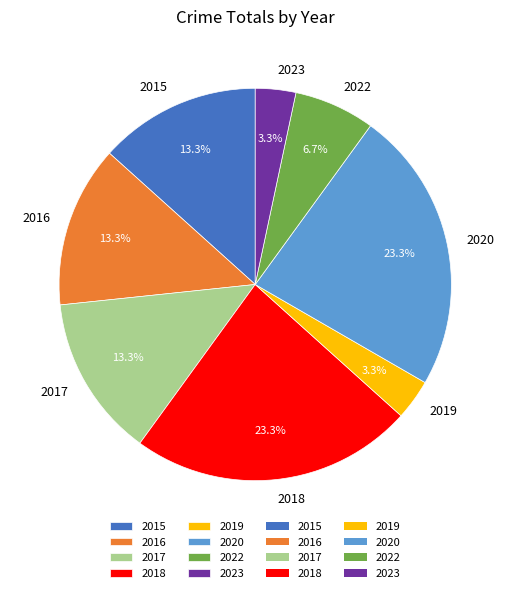

How much of the chart is everything except 2022?

93.3%